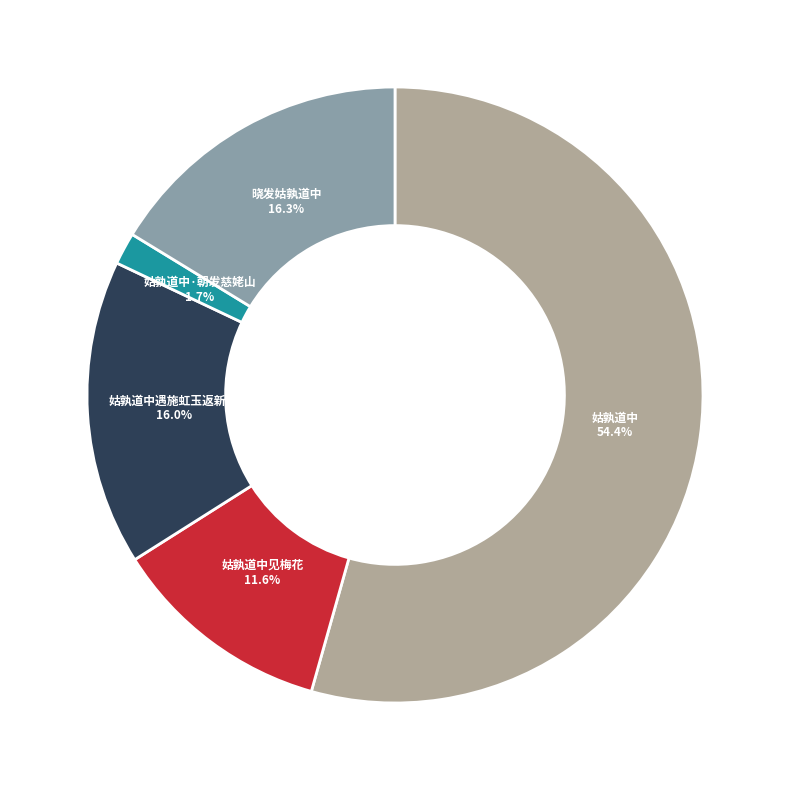

Count the number of slices in the pie.

5